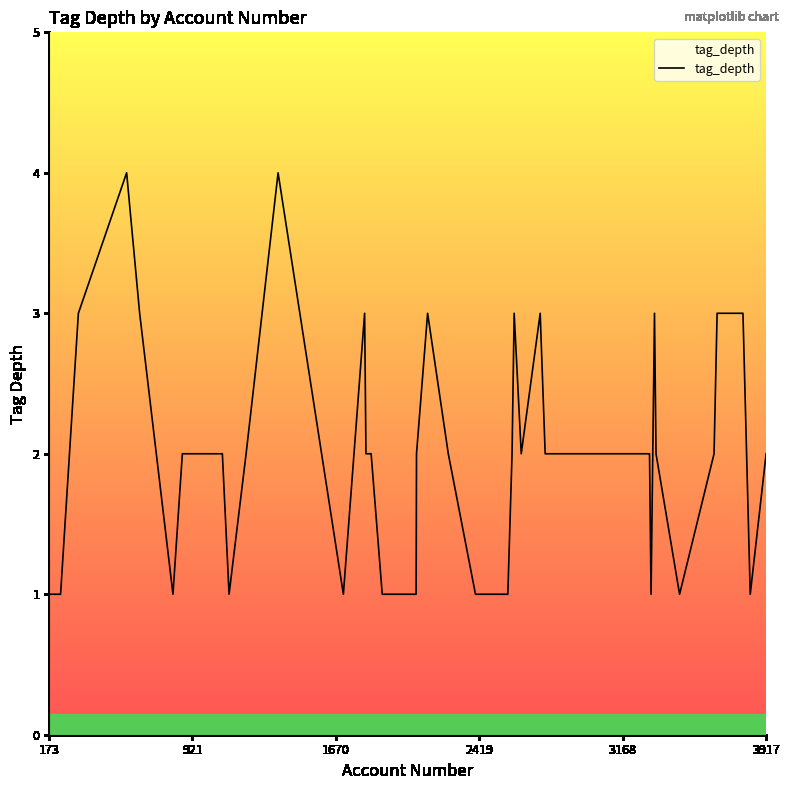

What is the maximum value shown in the chart?

4